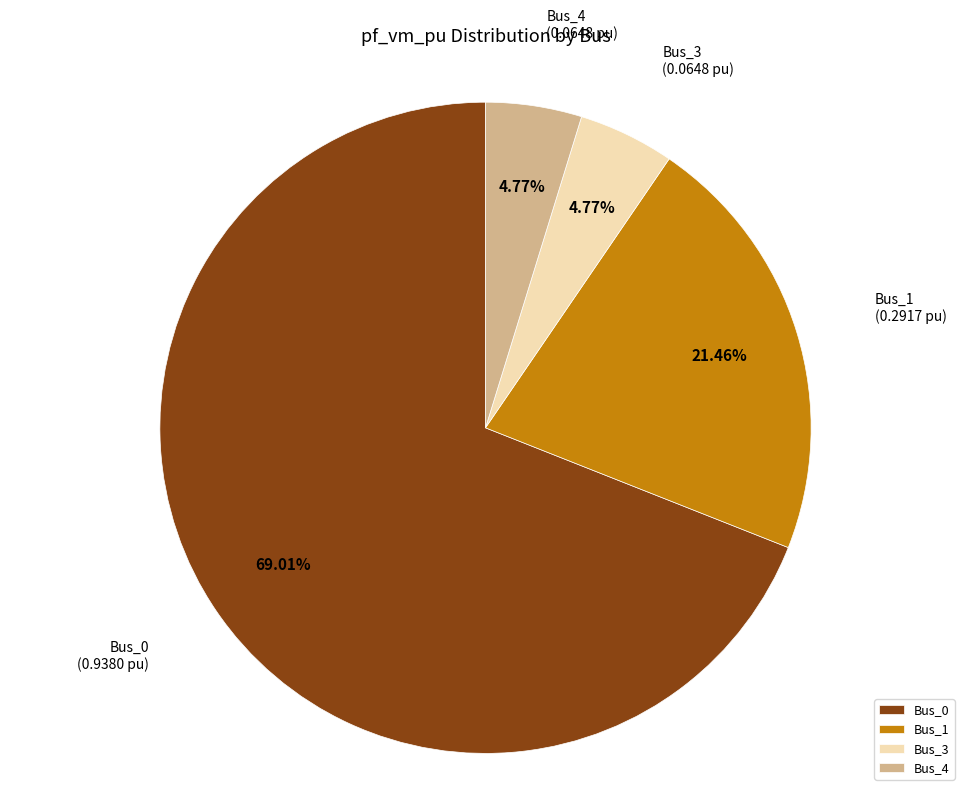

What percentage is NOT represented by Bus_3?

95.2%